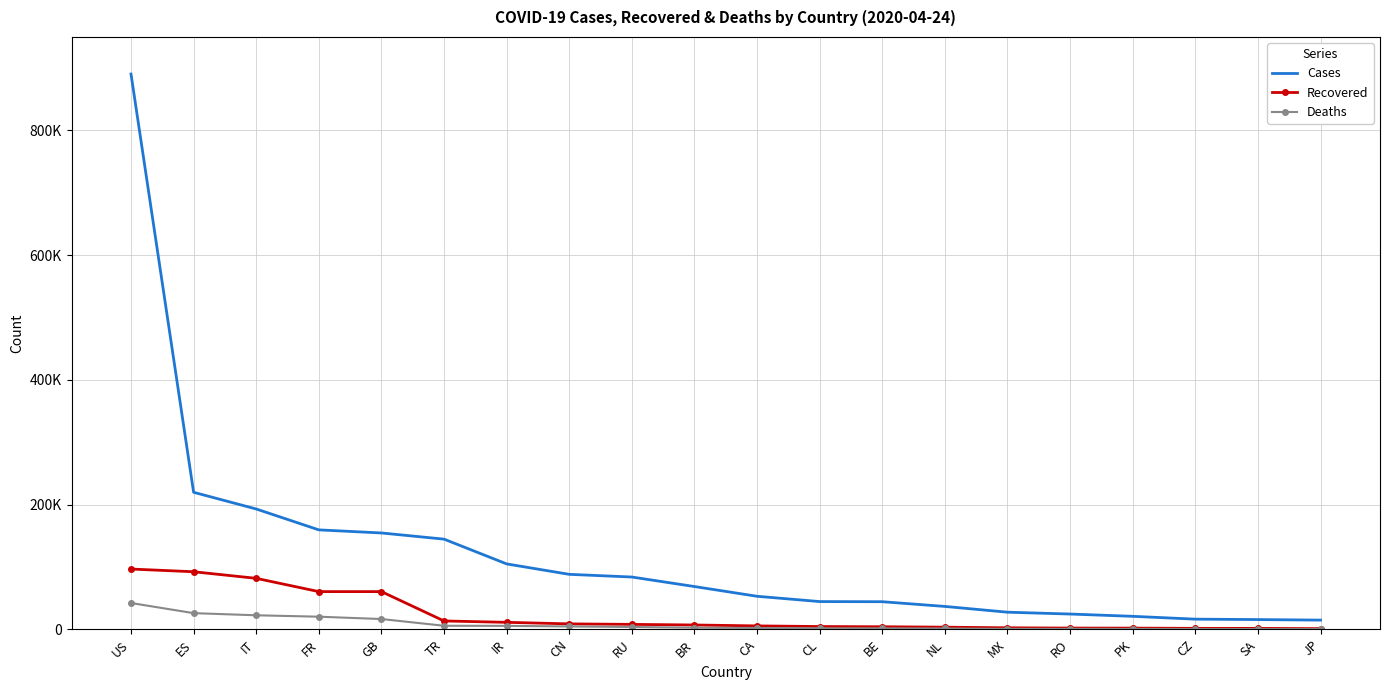

What is the sum of the Cases values at CL and CN?

132720